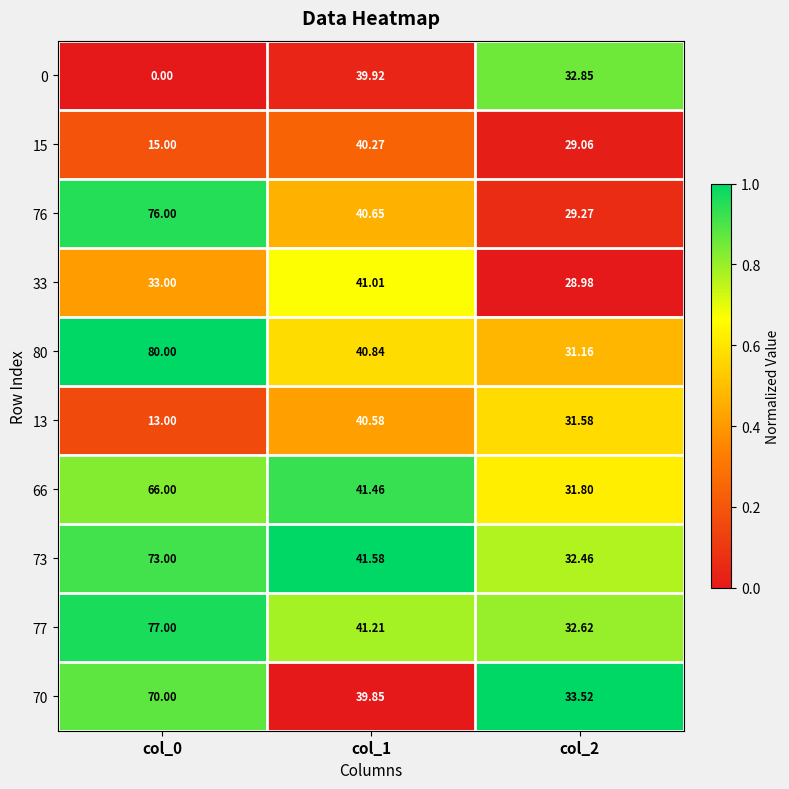

Is the value of 70 at col_0 greater than the value of 0 at col_0?

Yes